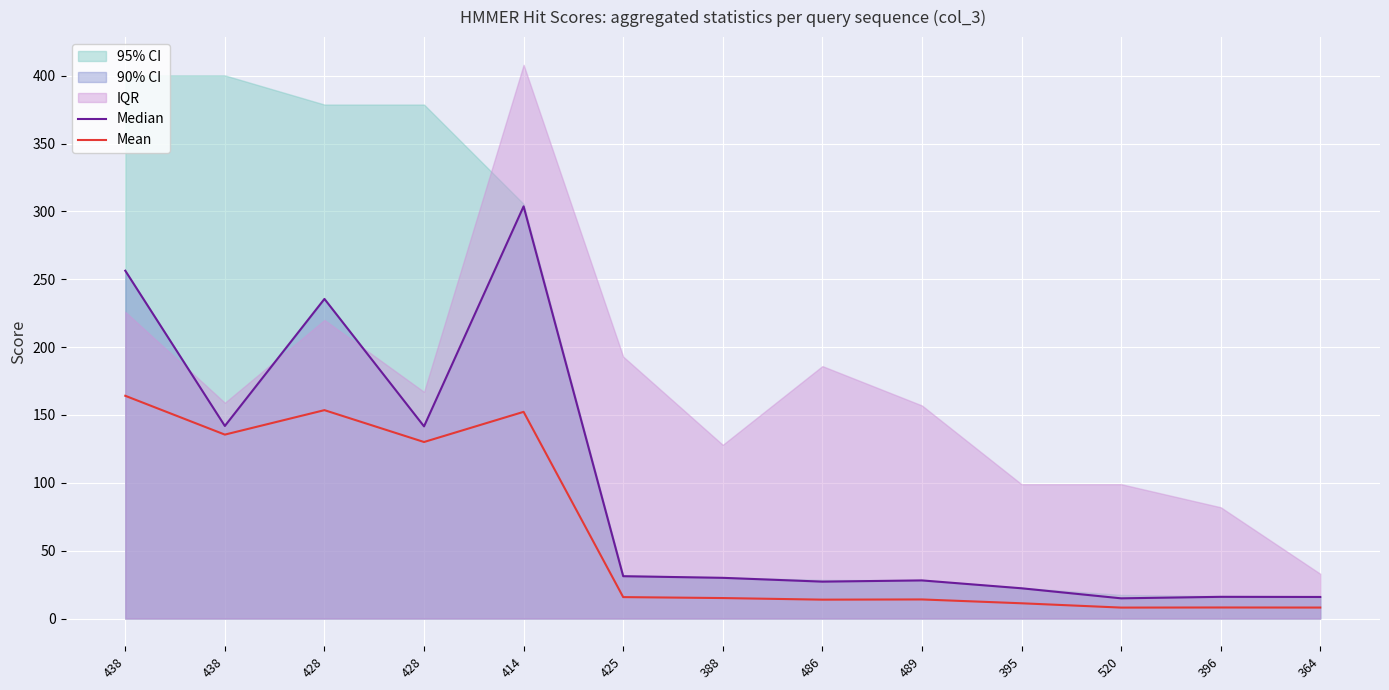

What is the label of the 13th point from the left?

364